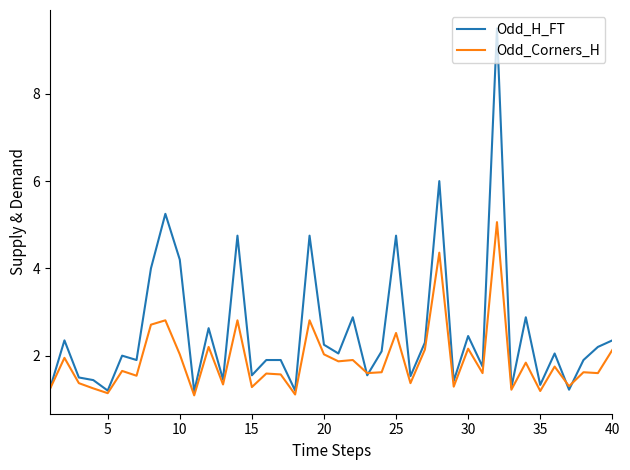

Which series has the largest total across all categories?

Odd_H_FT